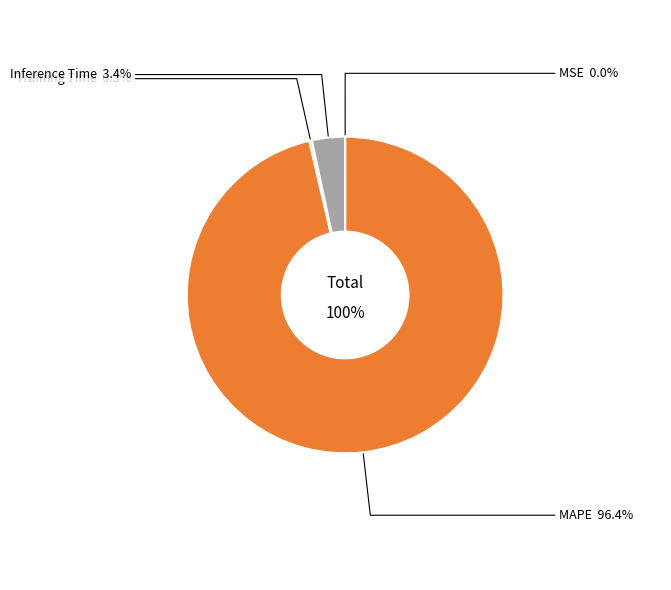

The MSE slice represents 1% of the pie. True or false?

False